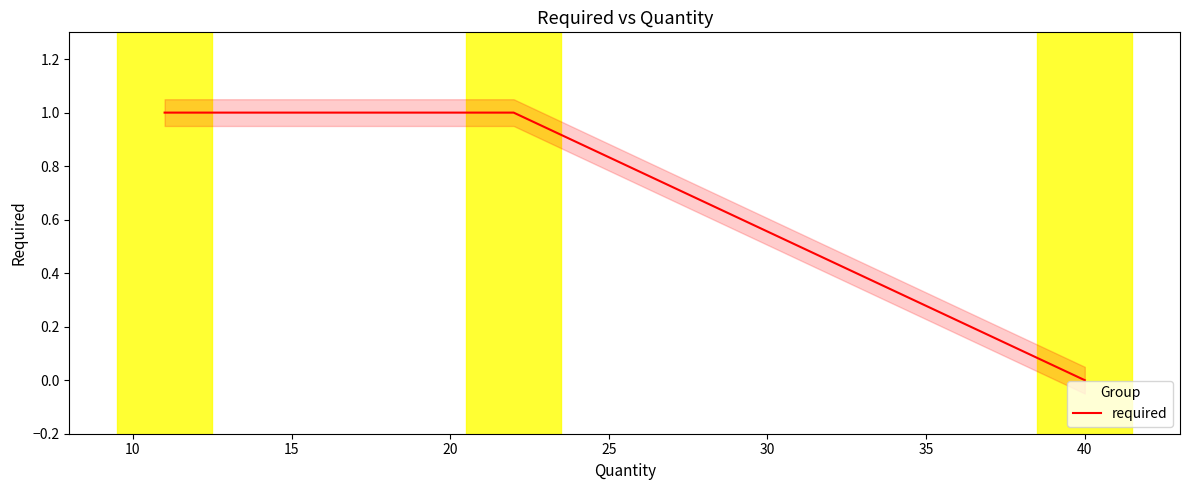

How many positive values does the required series have?

2